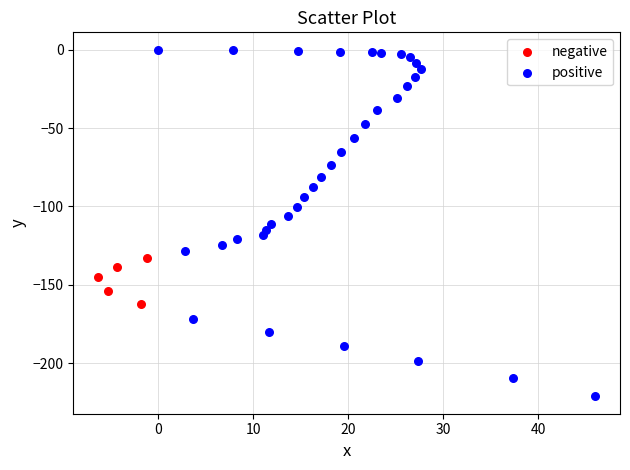

Which series contains the lowest Y value?

positive